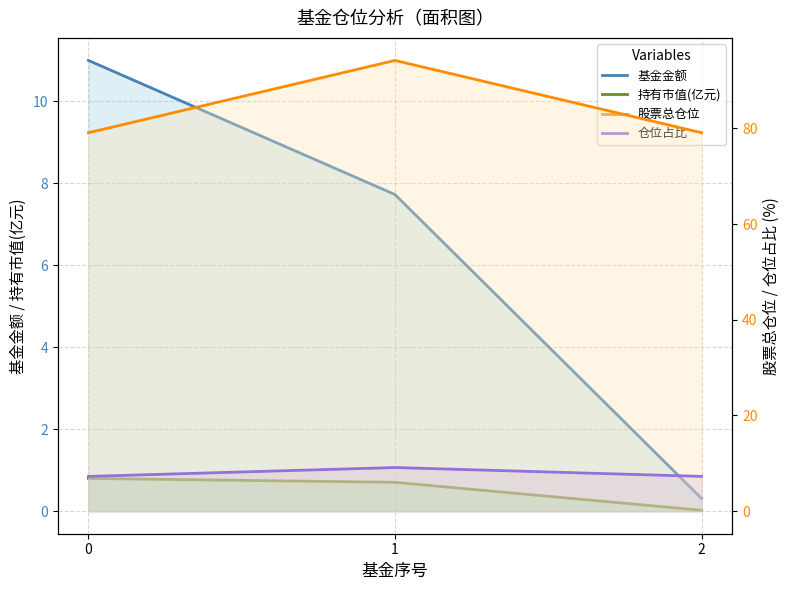

Which series has the largest range (max minus min)?

股票总仓位